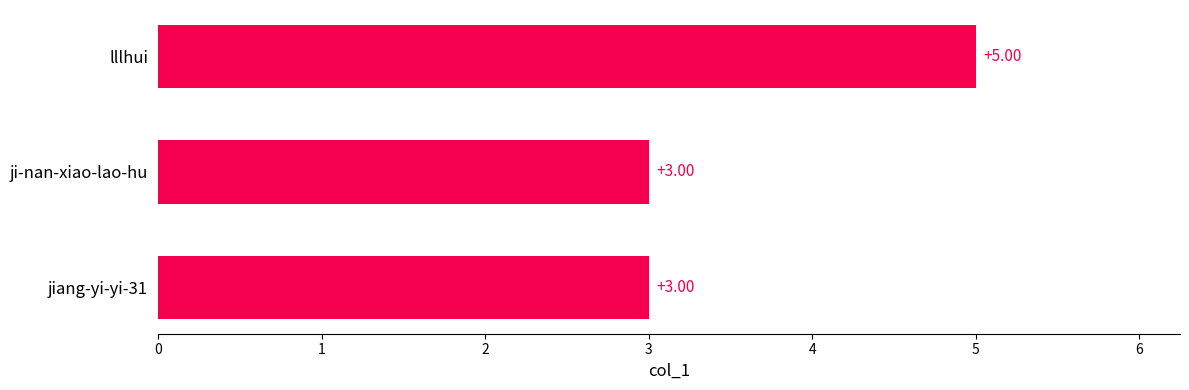

What is the average value?

4